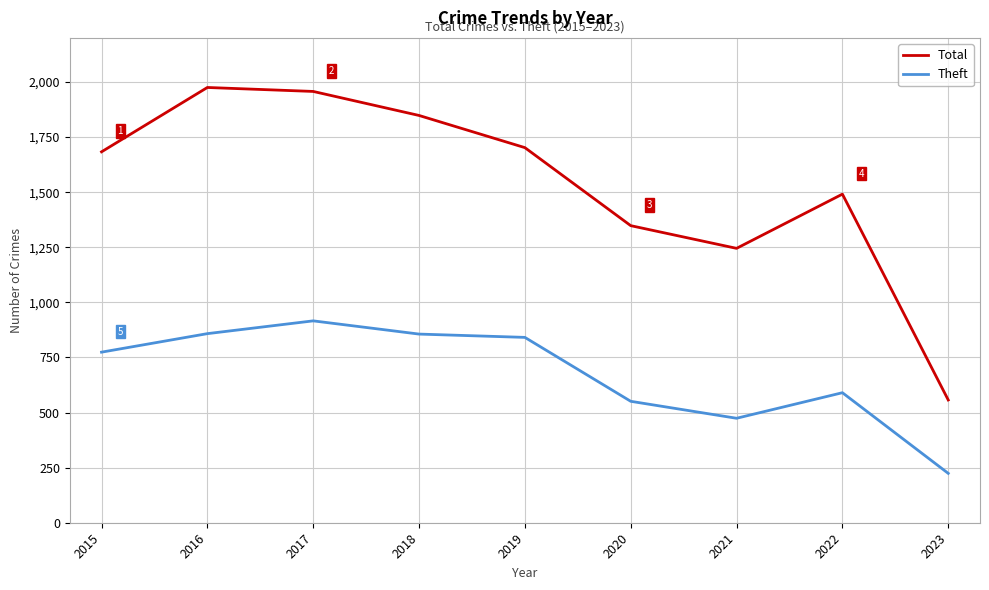

How many values in the Total series are below 1683?

4